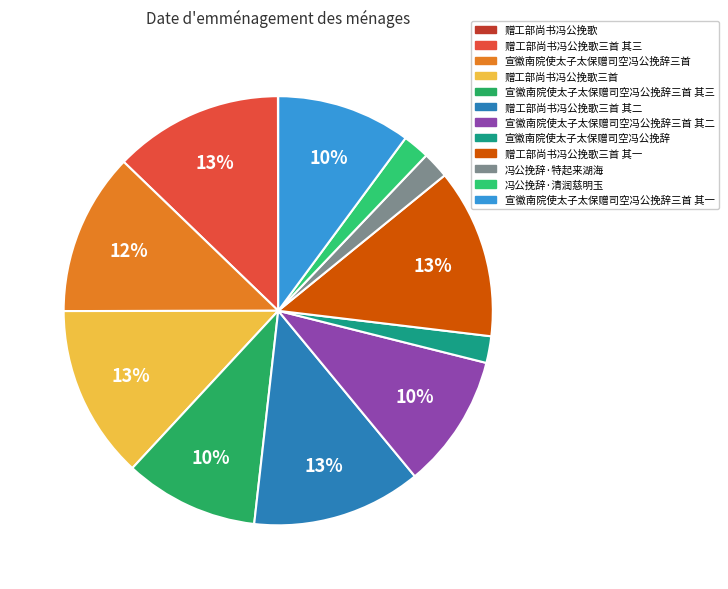

Count the number of slices in the pie.

12